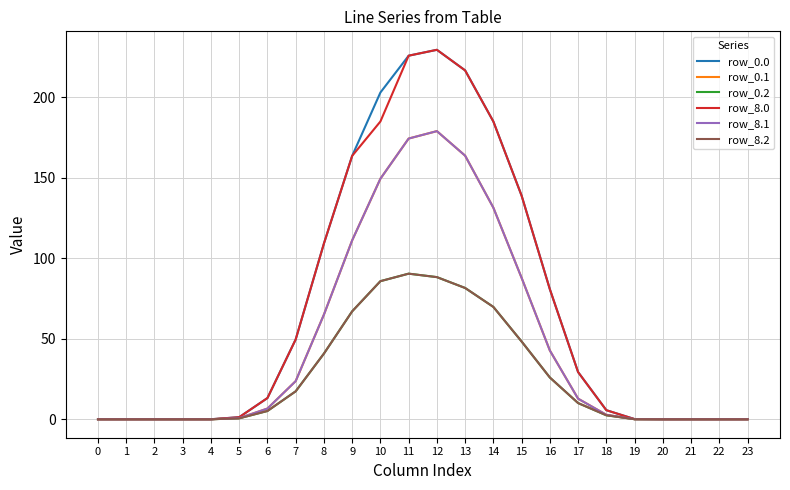

What is the difference between the highest and lowest values at 10?

117.2